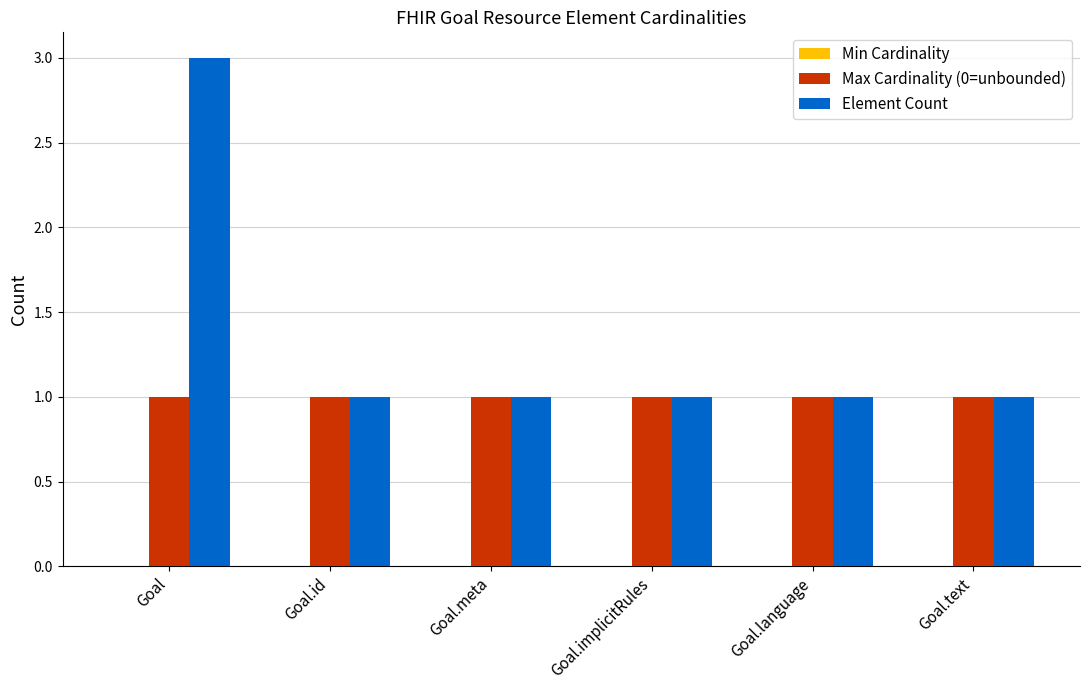

How many distinct data groups are displayed?

2